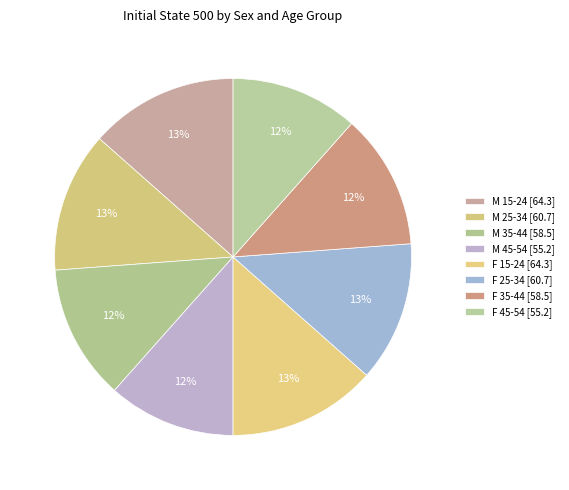

Is there a majority slice in this chart?

No